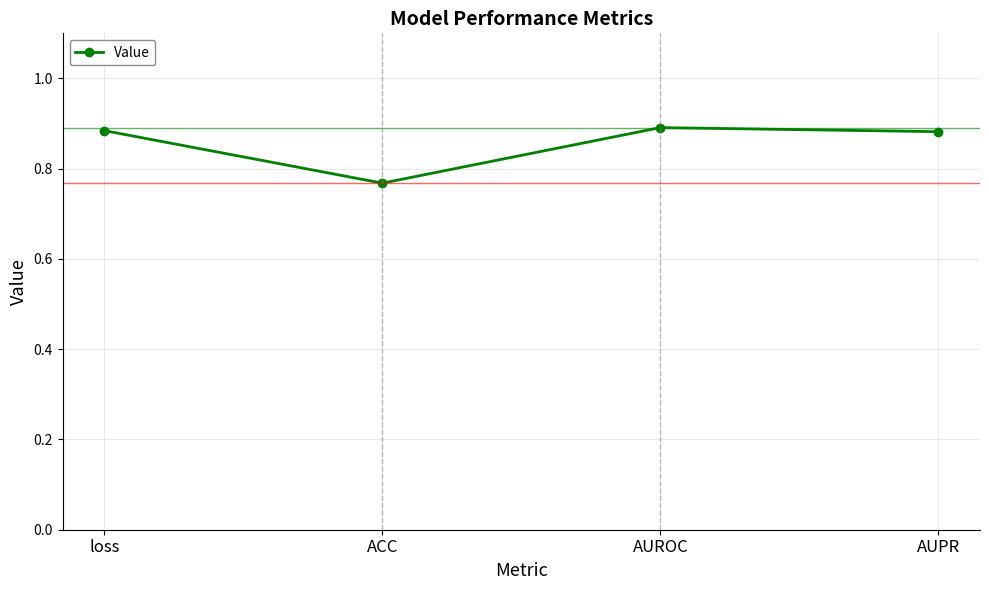

What is the sum of all values?

3.4